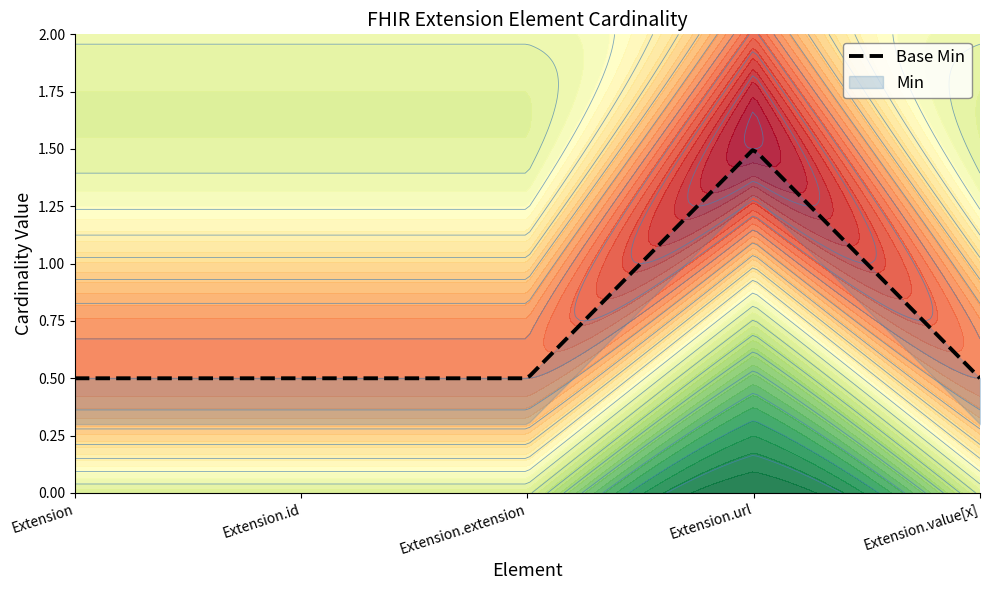

True or false: Min and Base Min intersect in this chart.

False